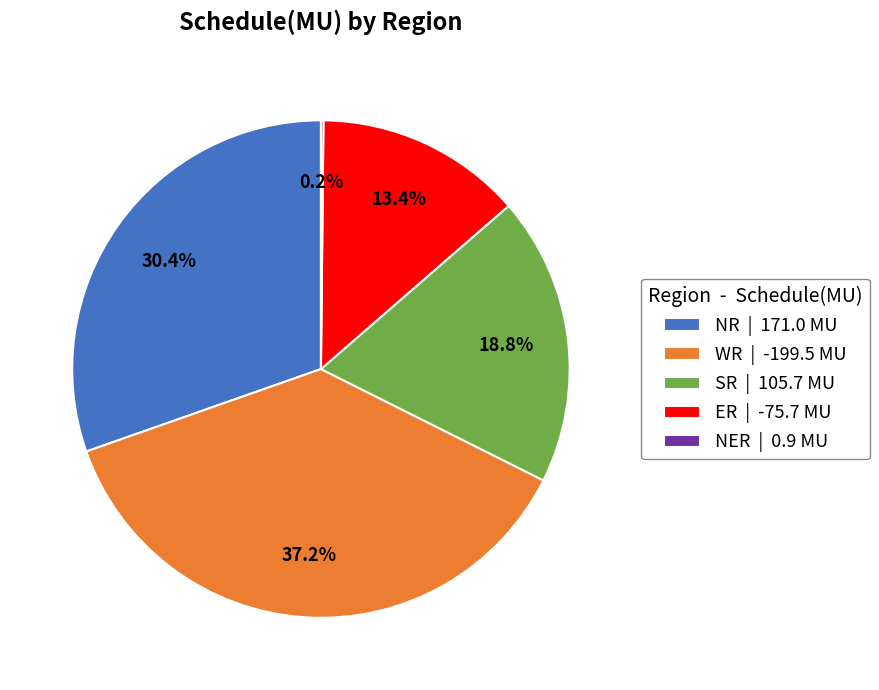

What percentage do WR | -199.5 MU and NR | 171.0 MU together represent?

67.6%